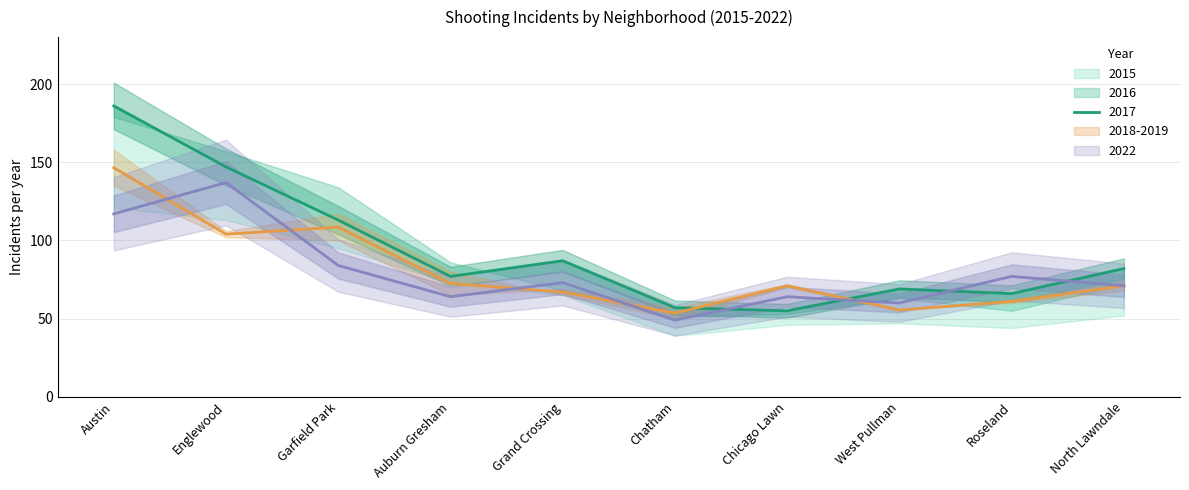

Which series has the widest spread of values?

2017